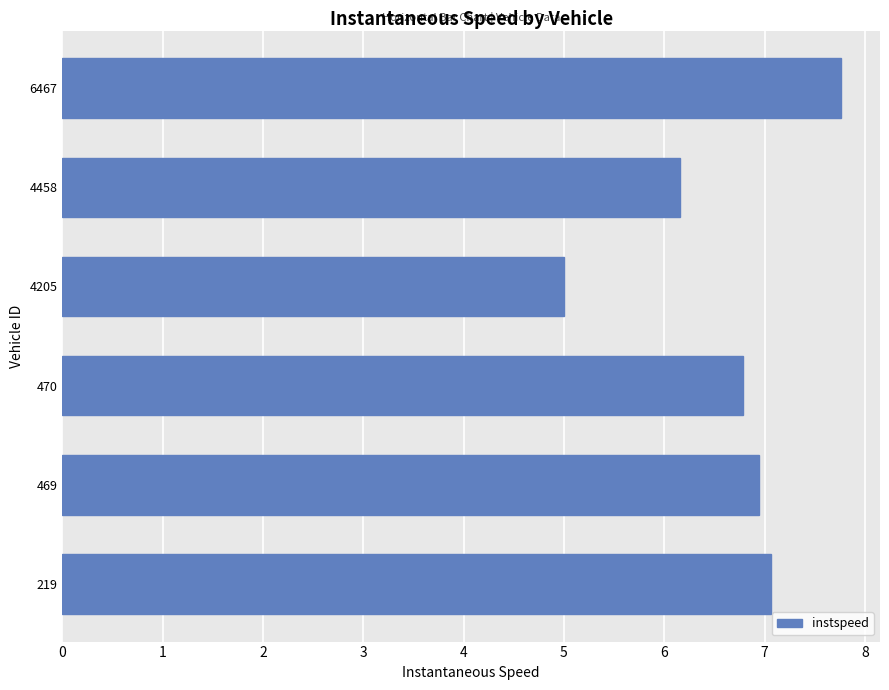

What is the average value?

6.6